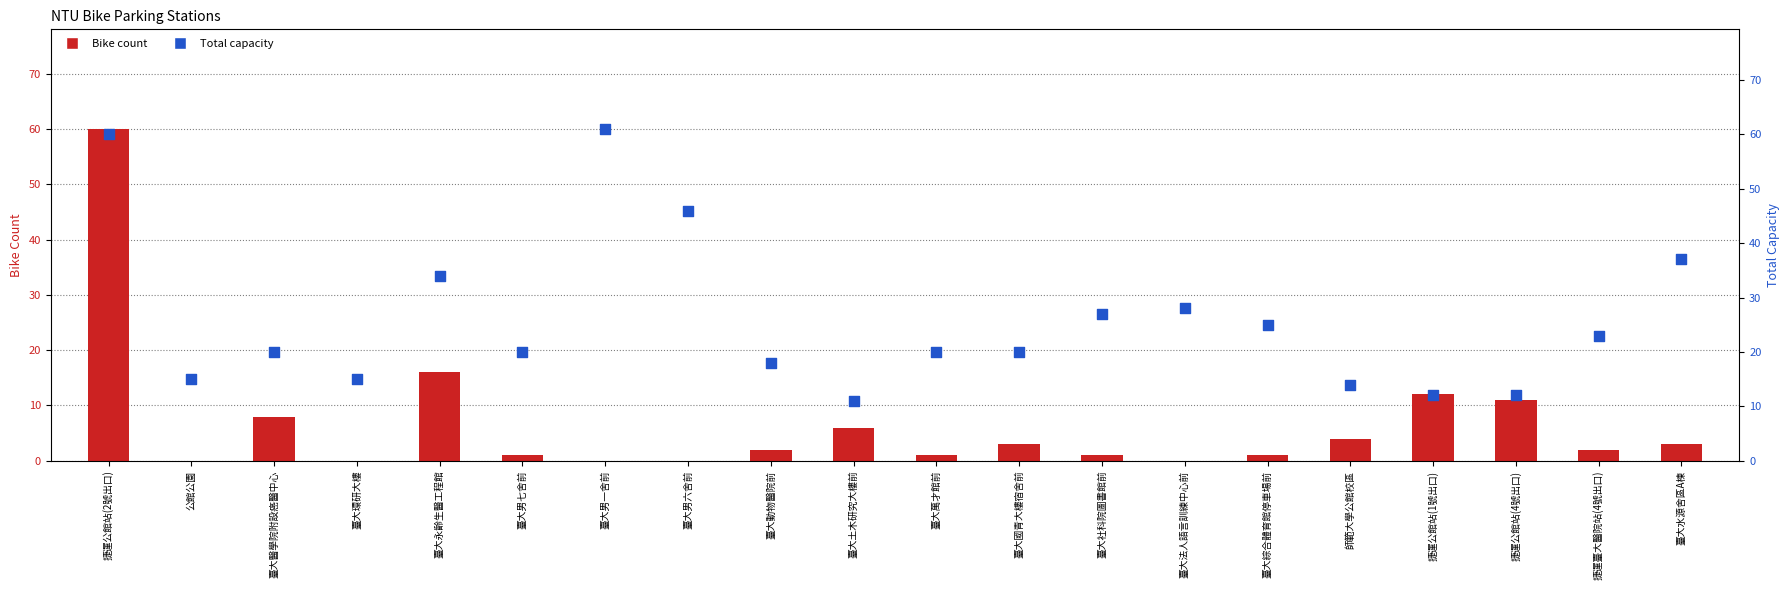

Is the value of Total at 臺大土木研究大樓前 greater than the value of Bike at 臺大男七舍前?

Yes